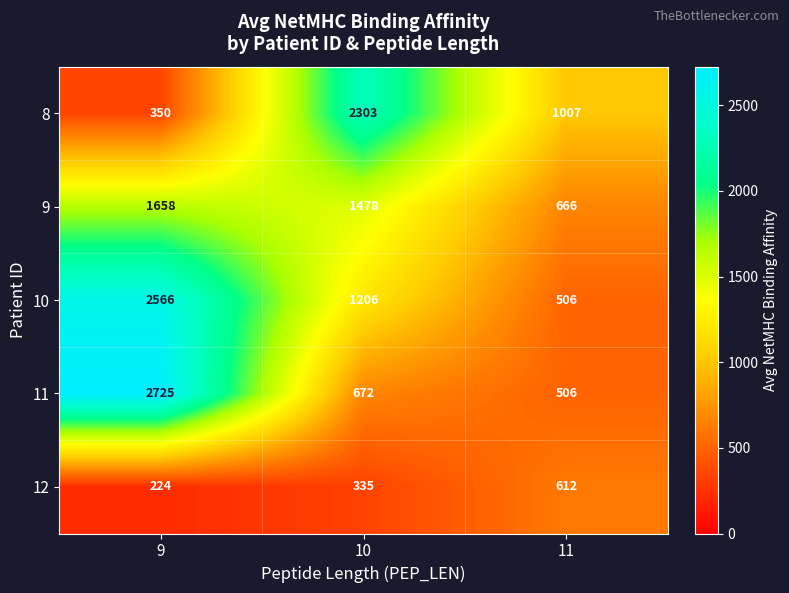

What is the minimum value shown in the chart?

224